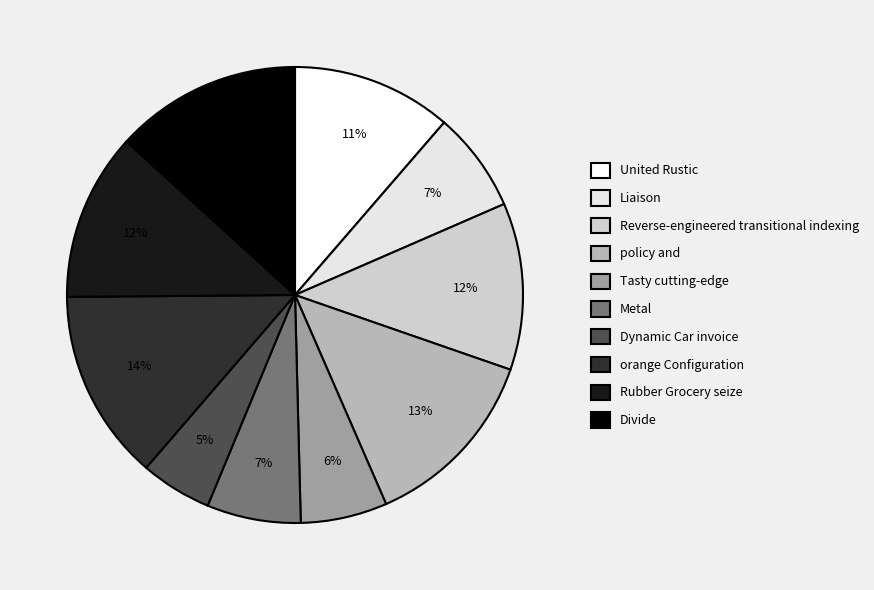

Count the number of slices in the pie.

10